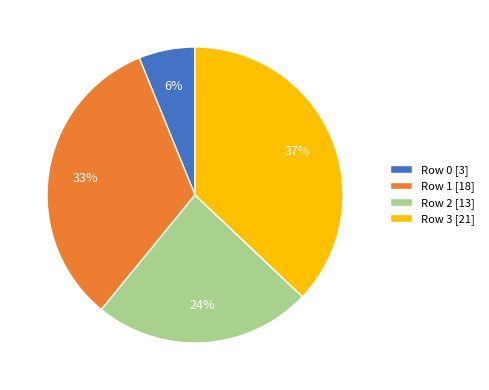

Is there any slice that represents more than half of the pie?

No